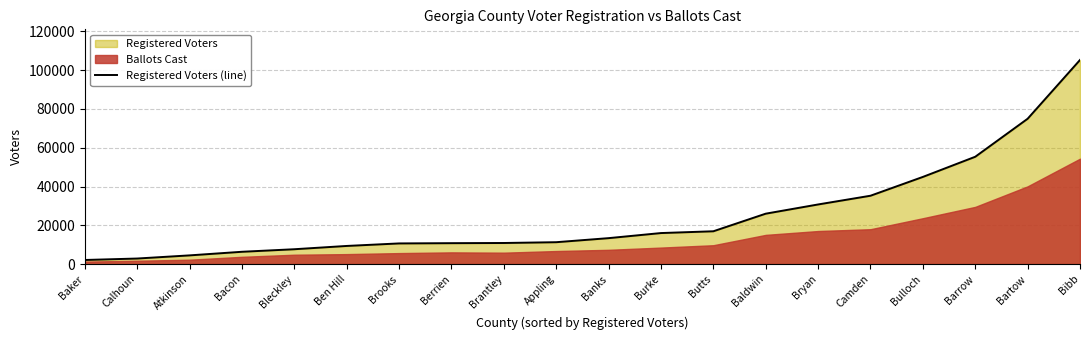

What is the label of the 17th point from the left?

Bulloch